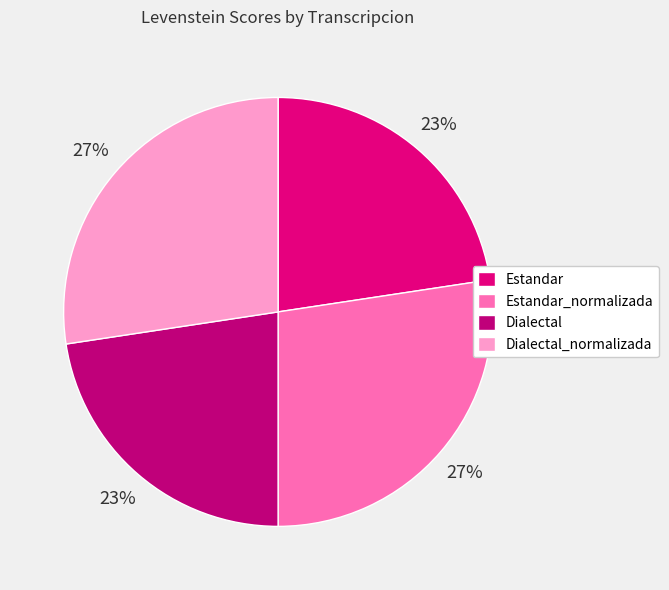

To the nearest percent, what portion does Estandar_normalizada represent?

27%